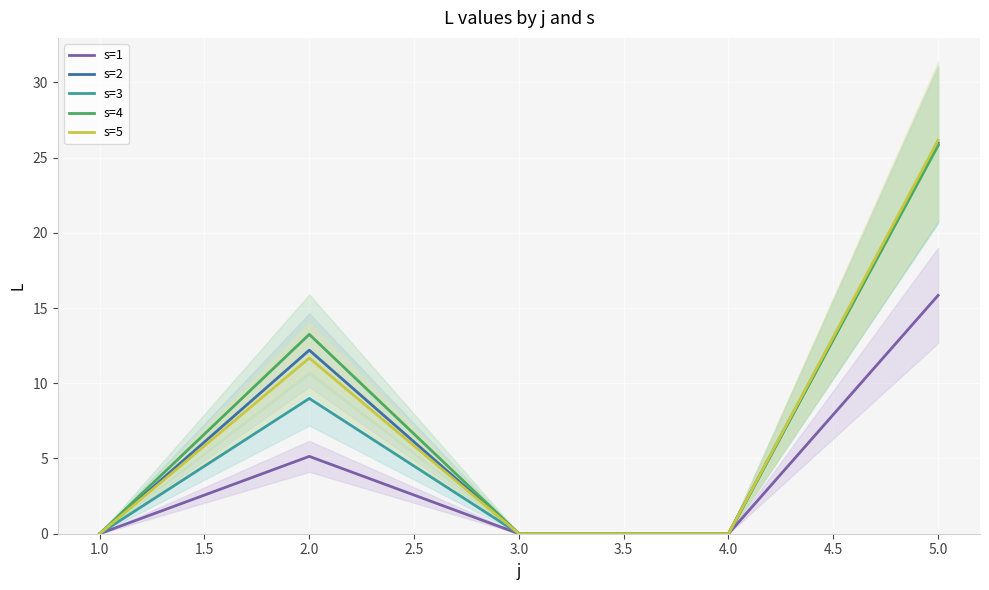

Where is s=1 nearest to the value 7?

2.0